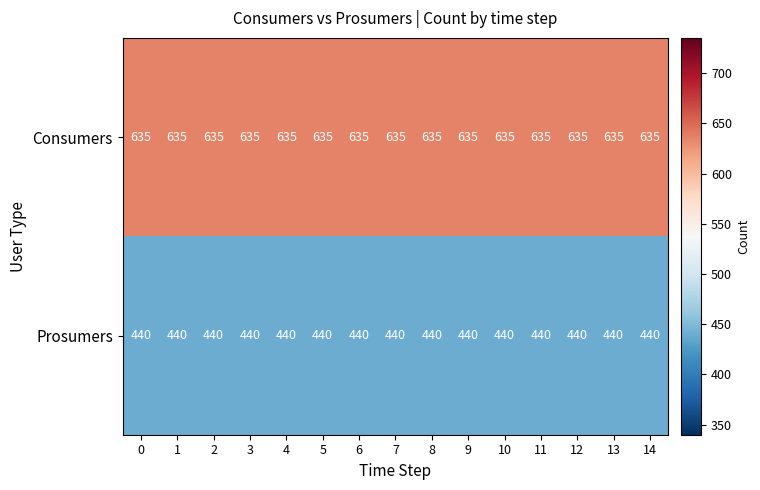

Which series has the largest total across all categories?

Consumers